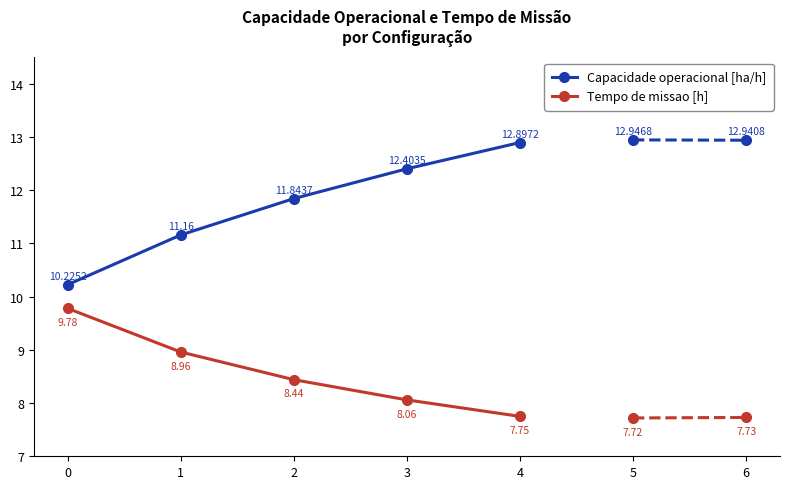

True or false: Capacidade operacional [ha/h] has a value of 19.6 at 3.

False